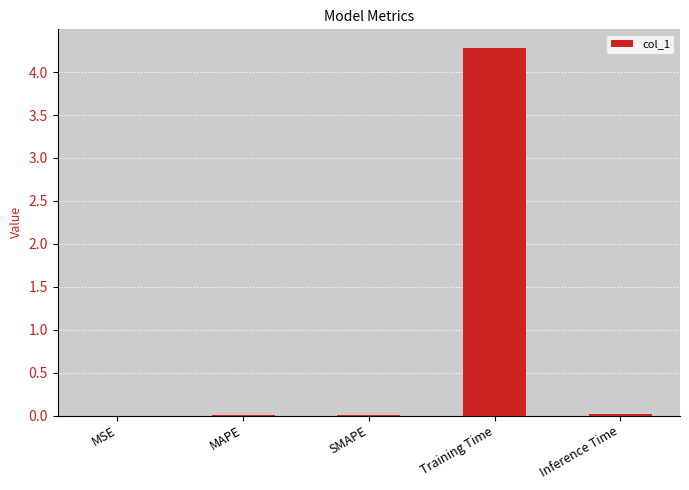

Which has a higher value, Training Time or MAPE?

Training Time